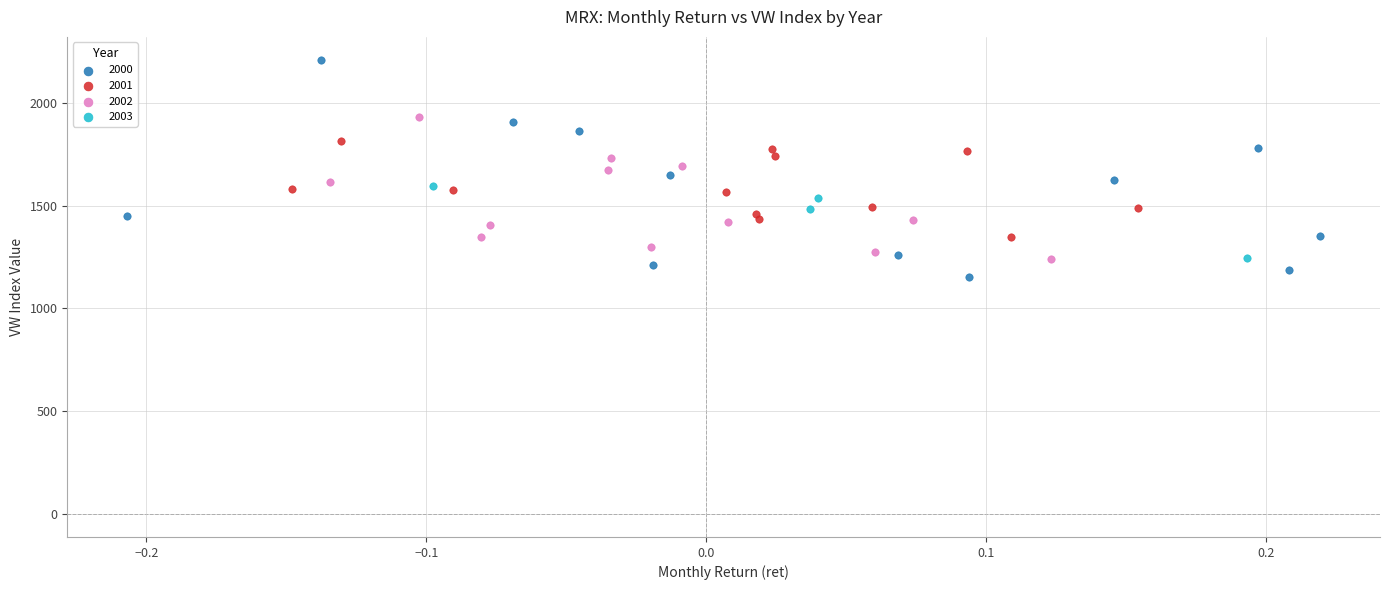

Which series reaches the maximum Y coordinate?

2000